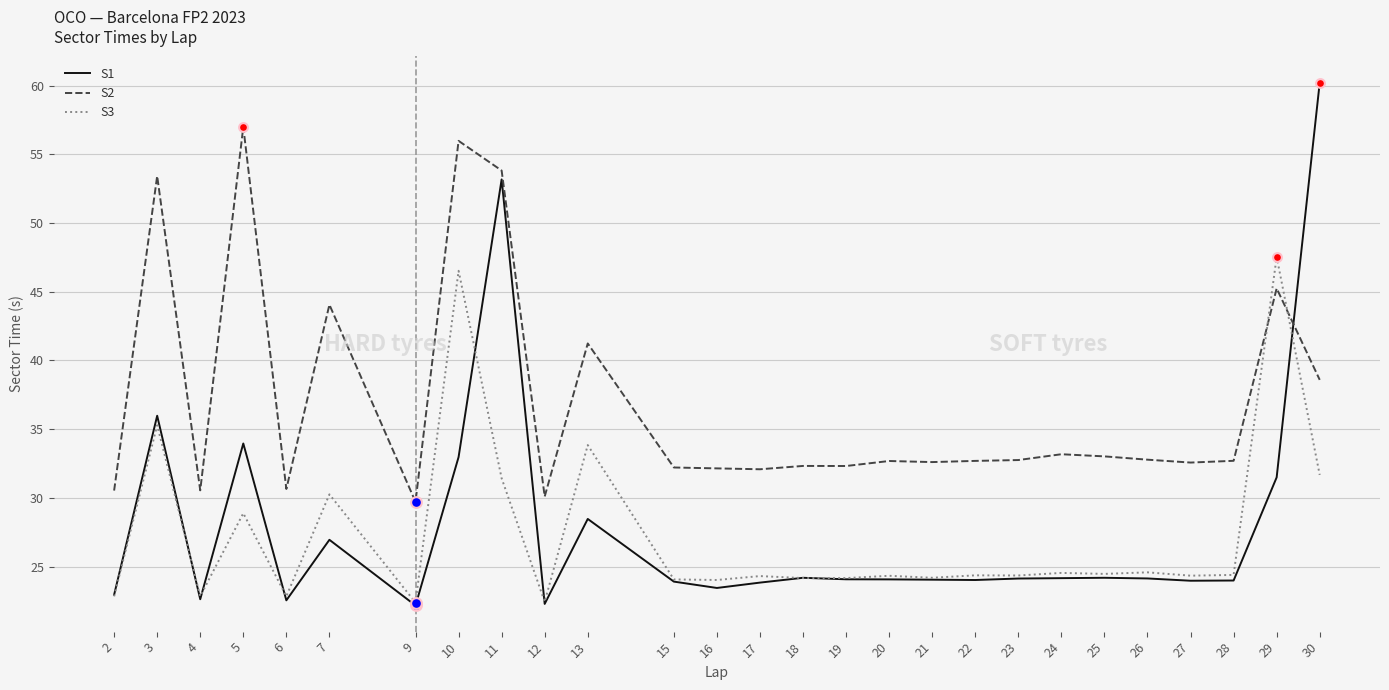

Which series has the largest total across all categories?

S2